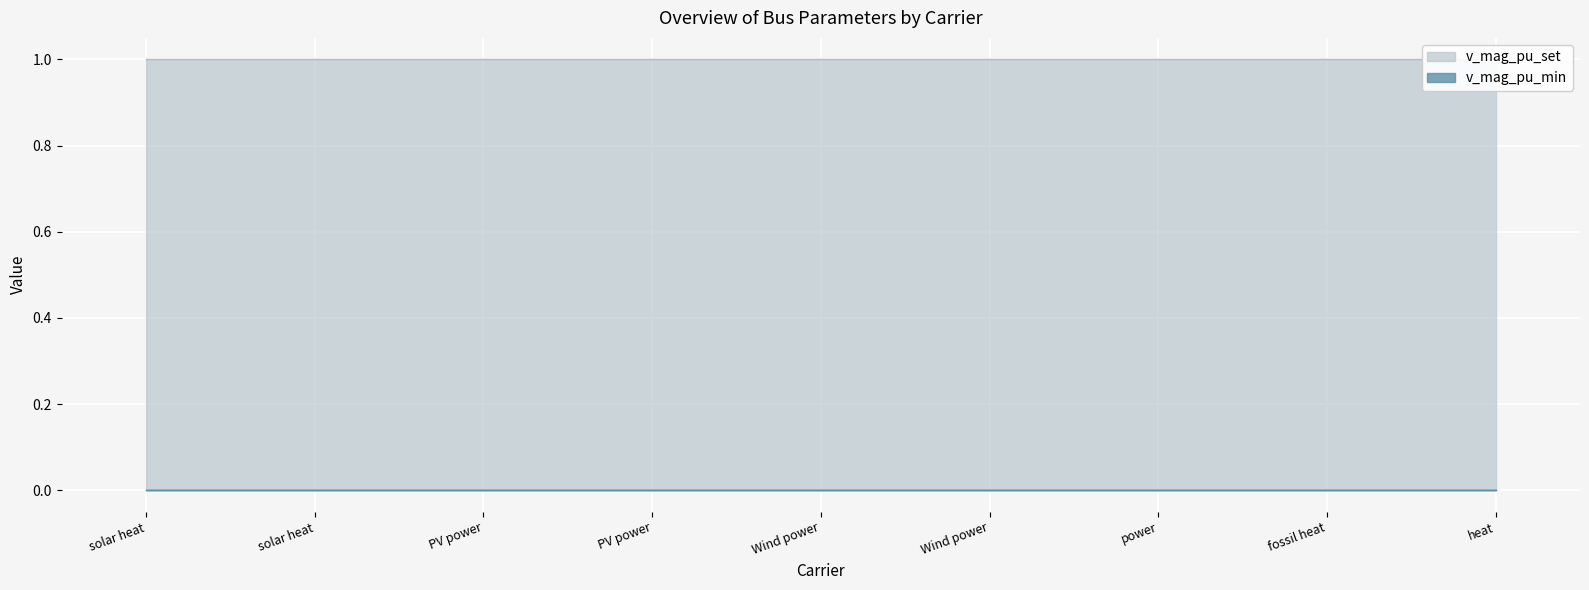

True or false: v_mag_pu_min has a value of 0 at fossil heat.

True